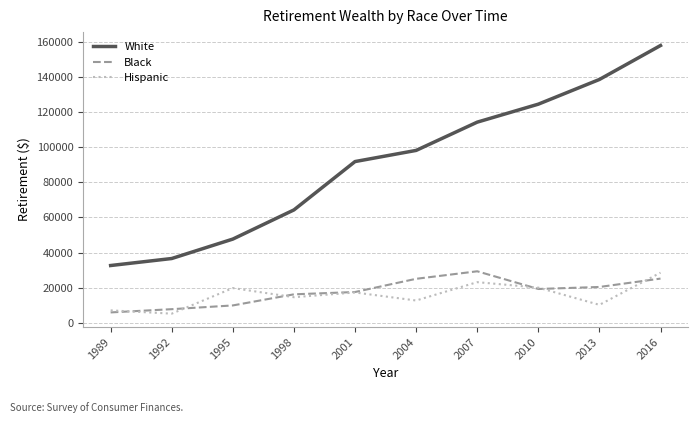

What is the sum of all Hispanic values?

158927.9